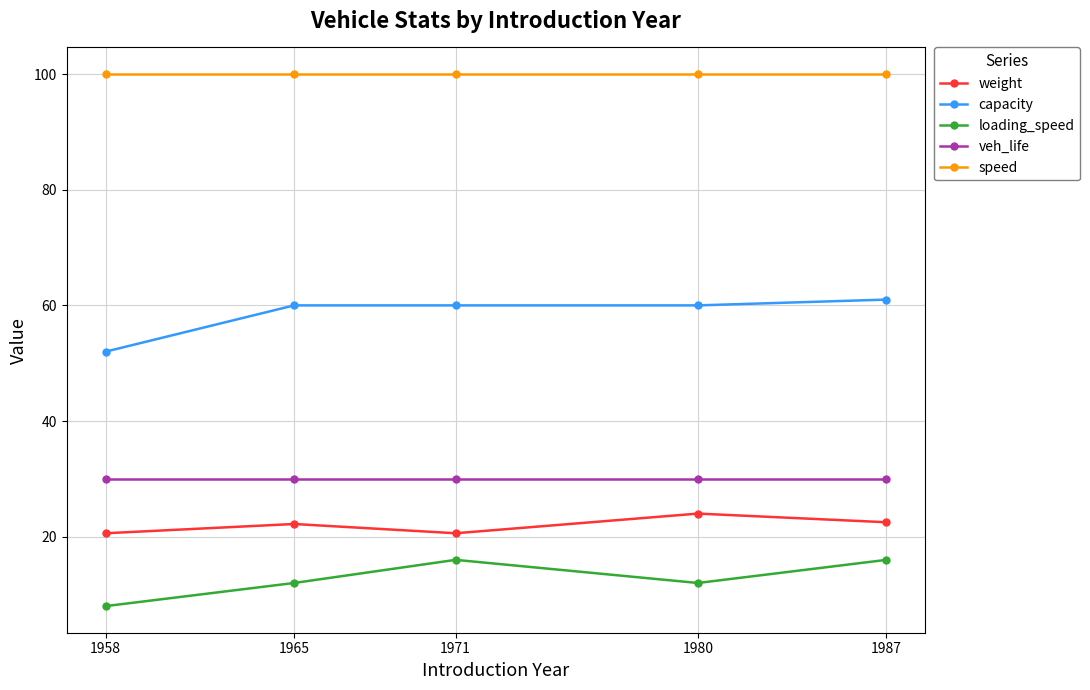

True or false: speed and veh_life cross at least once.

False